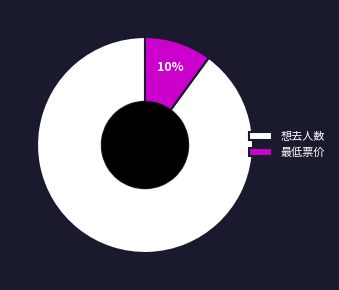

Is there any slice that represents more than half of the pie?

Yes